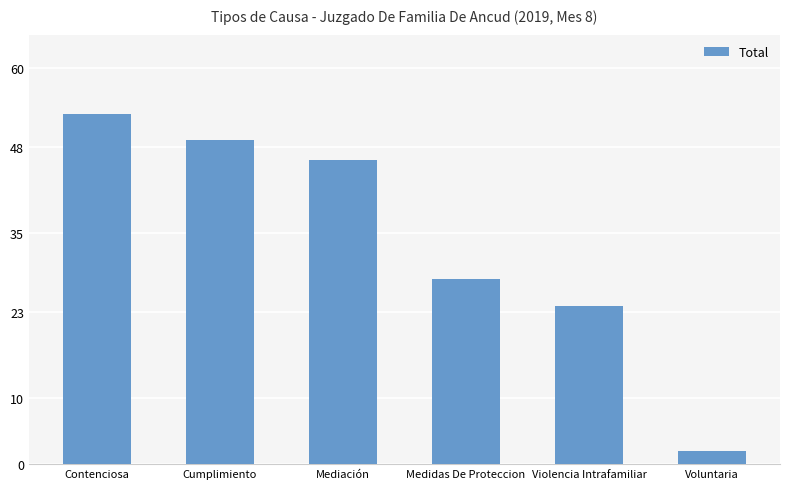

Reading left to right, what are all the values shown in this chart?

53	49	46	28	24	2